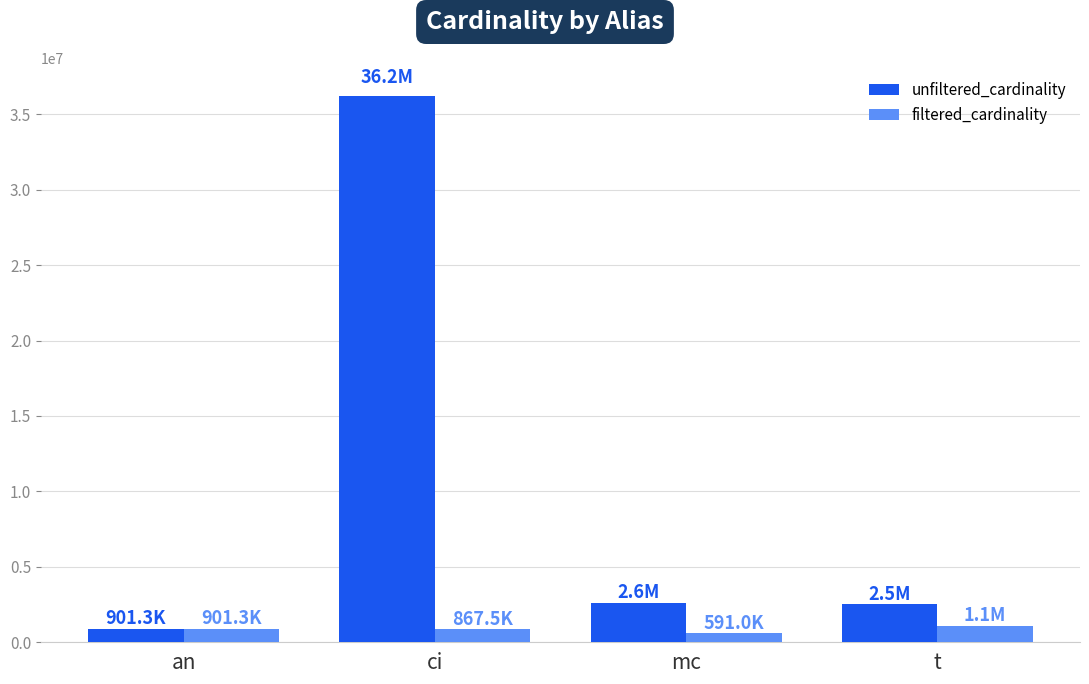

What is the maximum value shown in the chart?

36244344